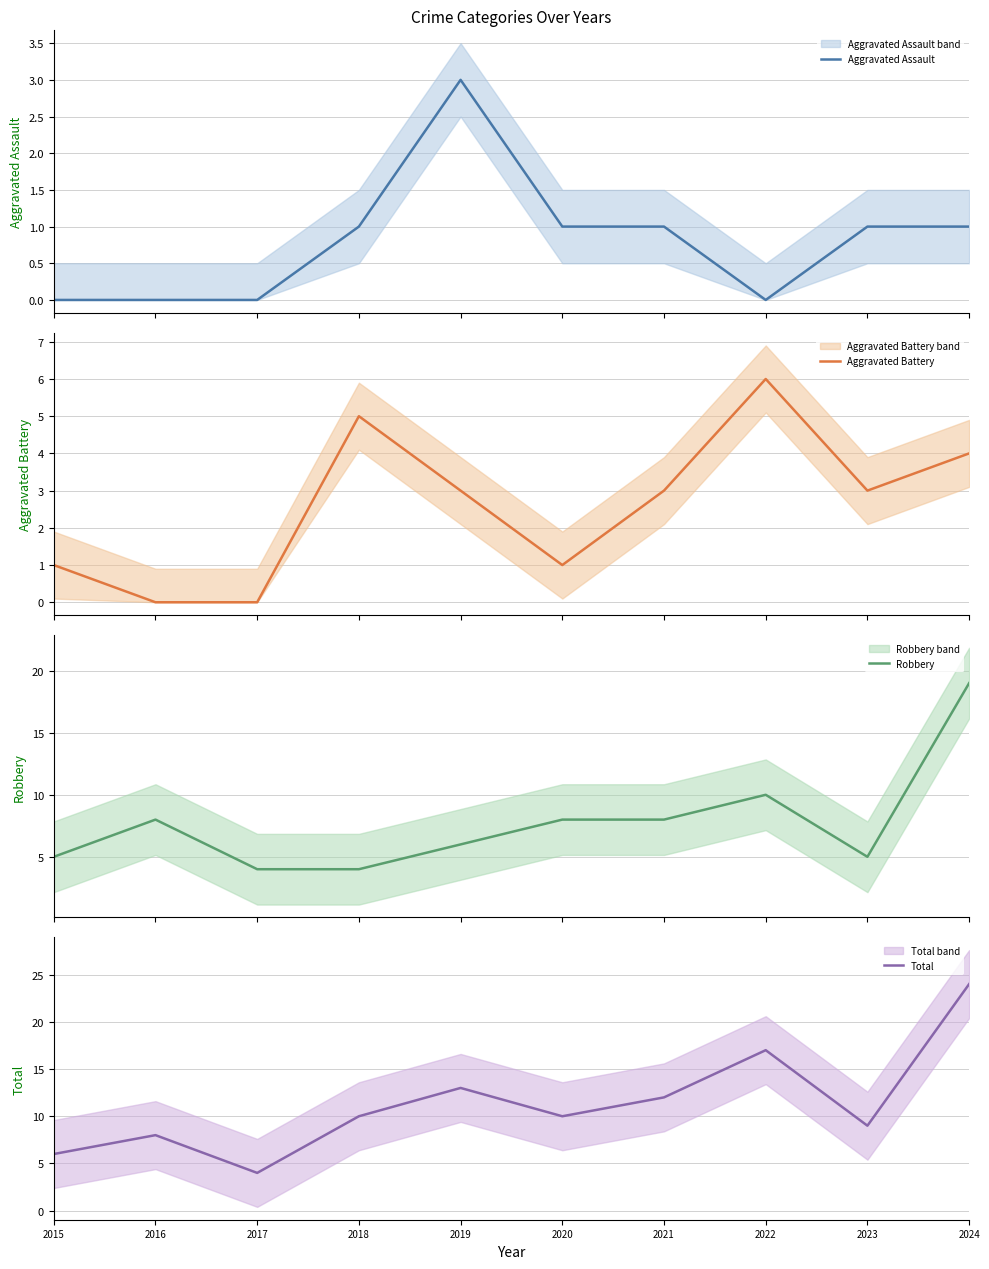

Which series changed the most between 2018 and 2021?

Robbery